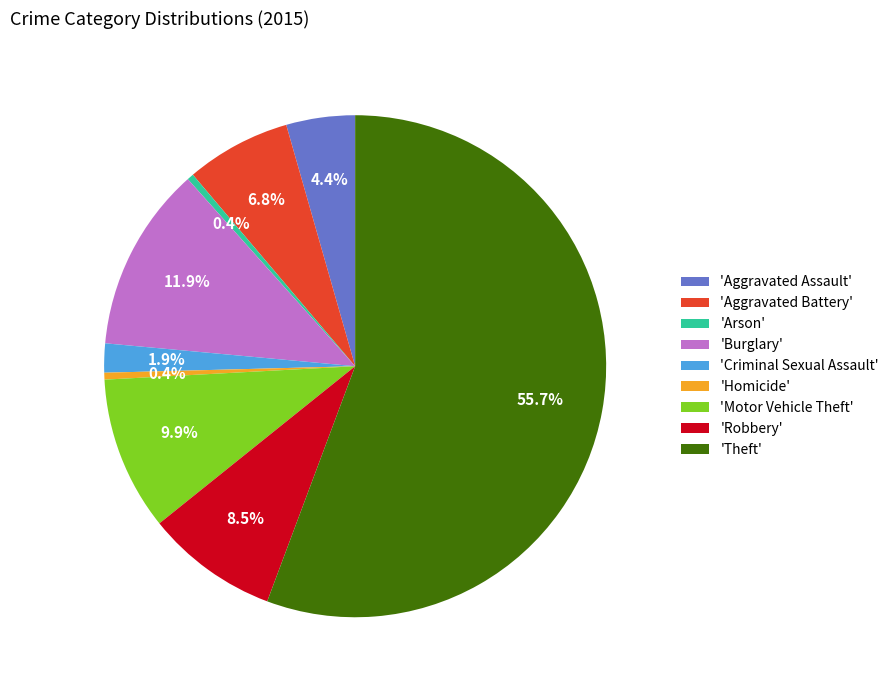

Which category has the biggest portion of the pie?

'Theft'